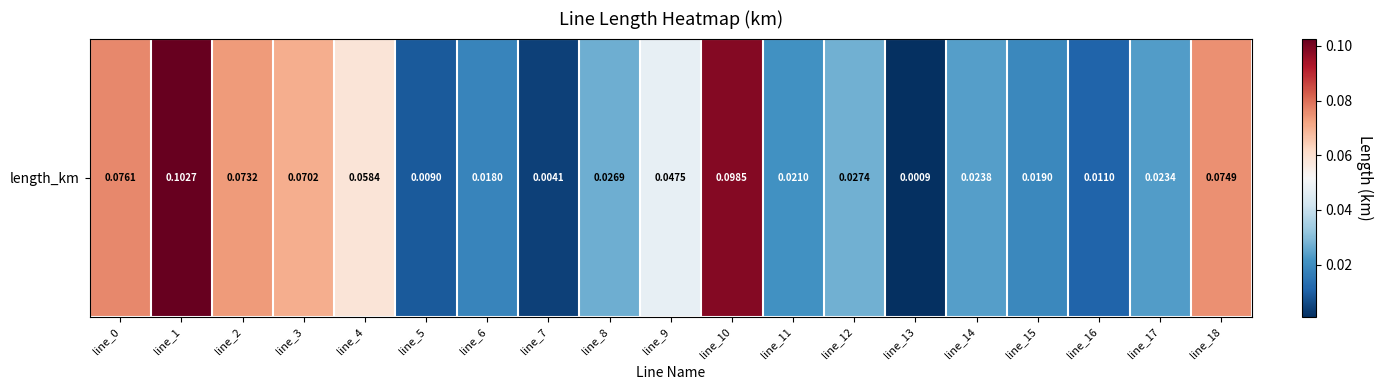

Is it true that the value at line_4 is 0.0?

False